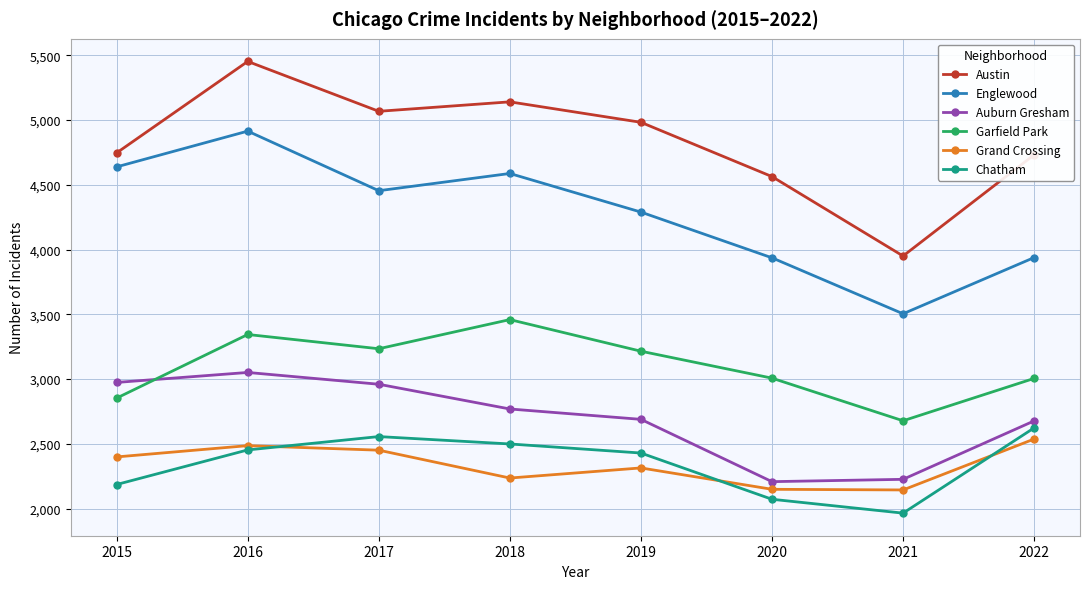

How many lines are shown in the chart?

6